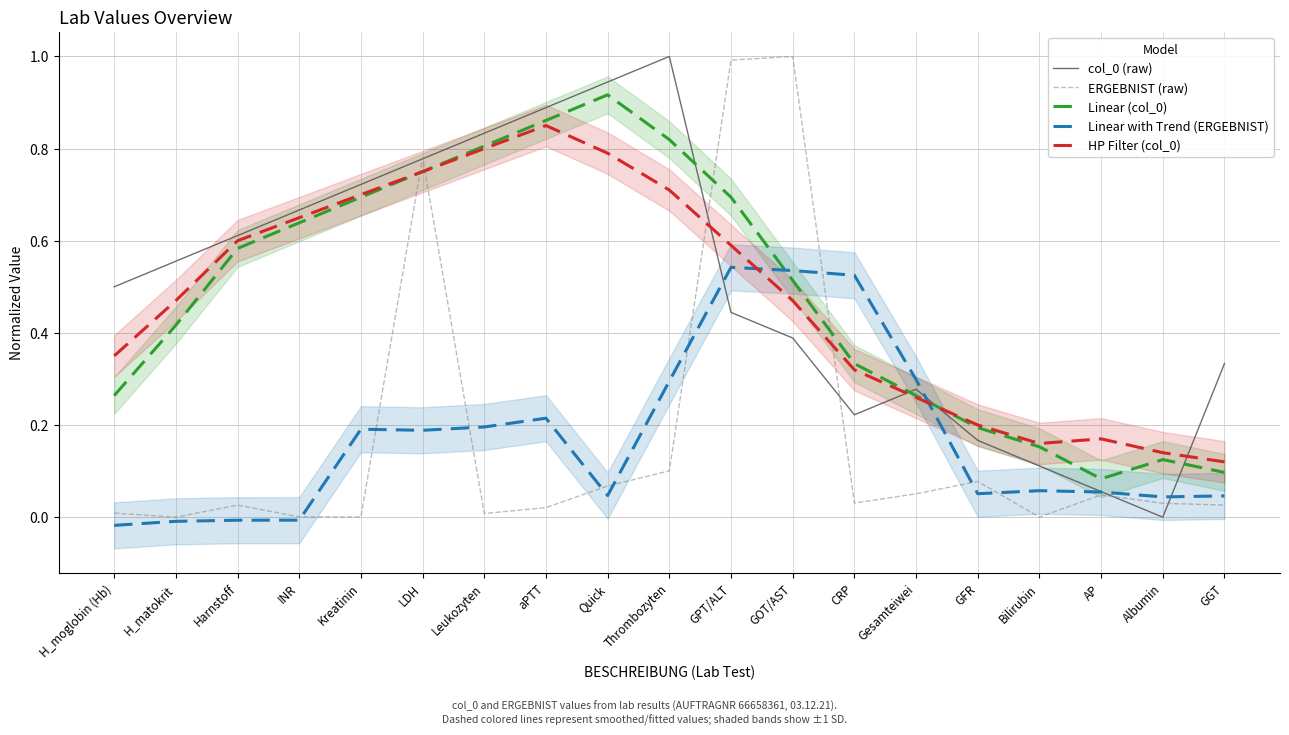

True or false: Linear (col_0) has more than 0 points higher than both neighbors.

True